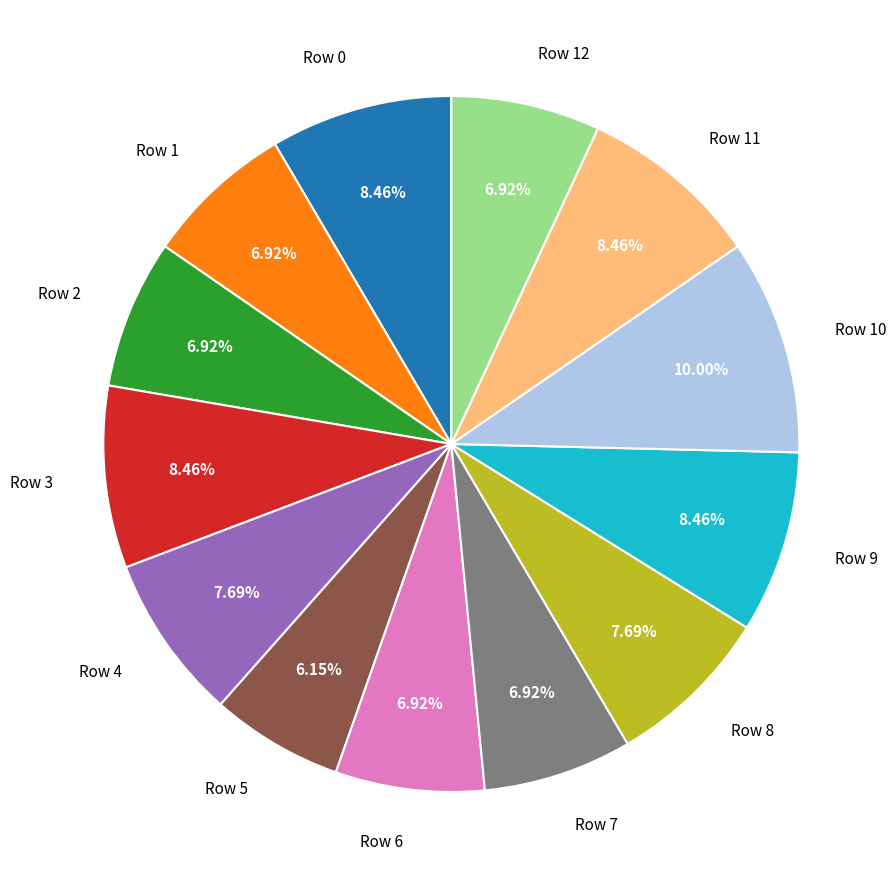

Which has a higher value, Row 9 or Row 8?

Row 9